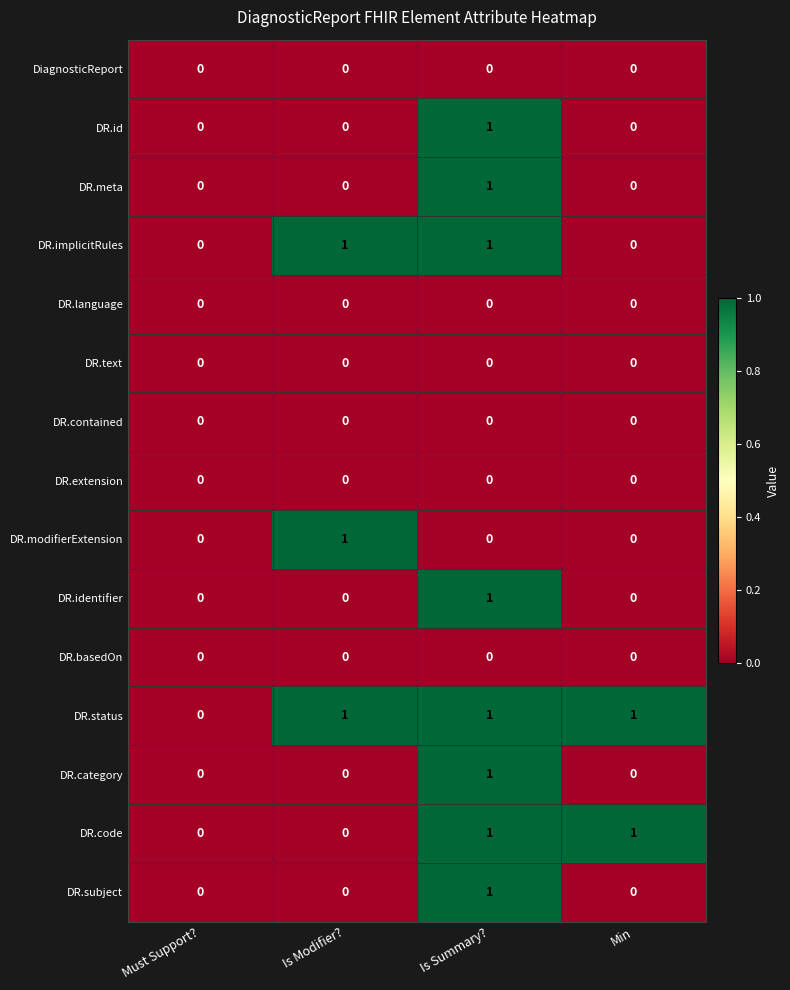

How many categories are shown in the chart?

4